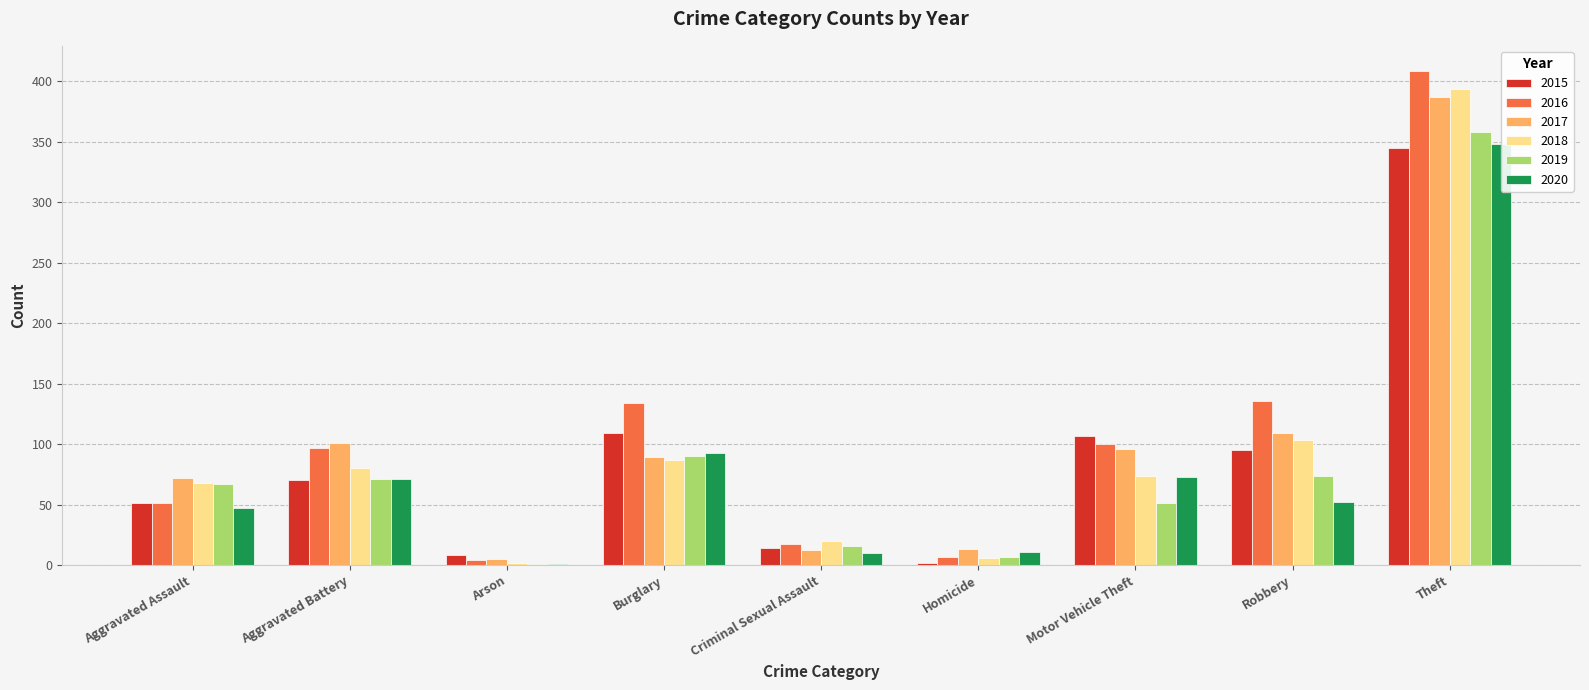

Which series has the largest range (max minus min)?

2016